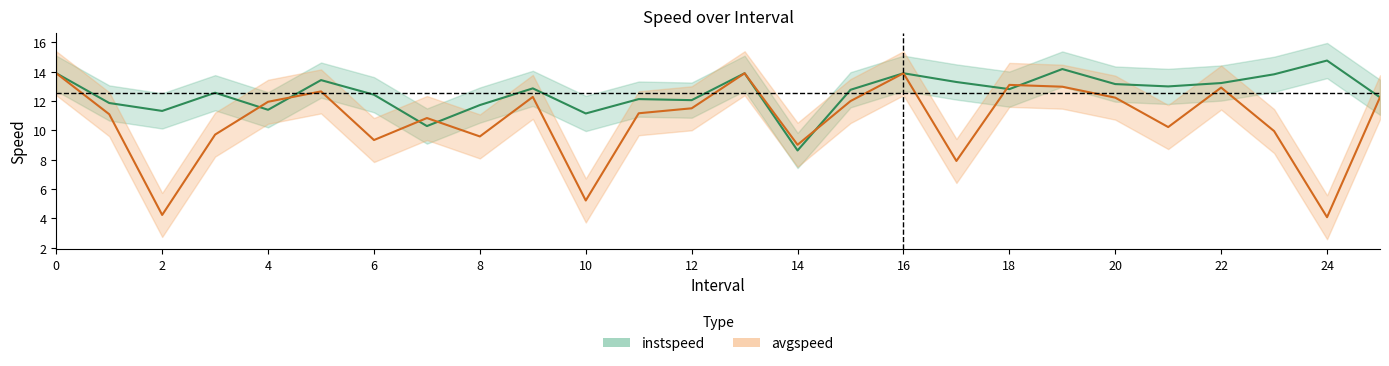

Is the value of instspeed at 16 greater than the value of avgspeed at 22?

Yes